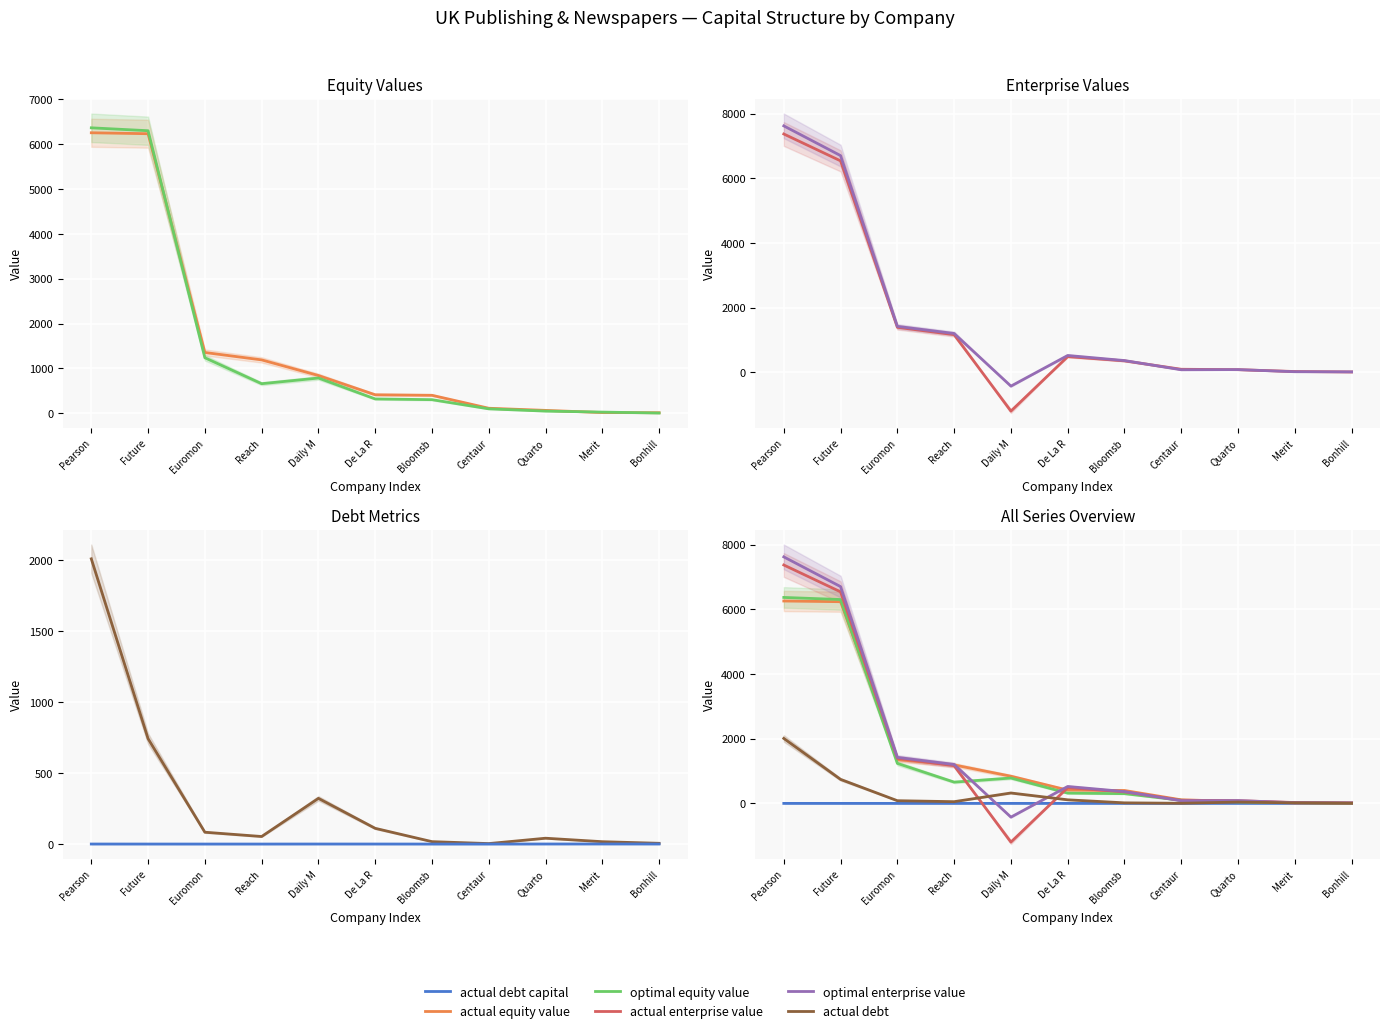

Reading left to right, transcribe all the data shown in this chart.

actual equity value: Pearson=6255.2	Future=6234.1	Euromon=1353.8	Reach=1188.7	Daily M=840.2	De La R=410.6	Bloomsb=399.0	Centaur=109.9	Quarto=62.1	Merit=14.1	Bonhill=10.0
optimal equity value: Pearson=6365.5	Future=6300.9	Euromon=1236.7	Reach=657.5	Daily M=784.1	De La R=317.6	Bloomsb=301.3	Centaur=96.6	Quarto=46.1	Merit=24.2	Bonhill=2.9
actual enterprise value: Pearson=7368.3	Future=6538.1	Euromon=1393.2	Reach=1165.7	Daily M=-1196.7	De La R=487.0	Bloomsb=355.9	Centaur=96.8	Quarto=84.2	Merit=26.9	Bonhill=13.5
optimal enterprise value: Pearson=7619.0	Future=6700.2	Euromon=1422.7	Reach=1202.3	Daily M=-424.2	De La R=523.1	Bloomsb=366.0	Centaur=81.4	Quarto=85.9	Merit=20.7	Bonhill=16.3
actual debt: Pearson=2008.1	Future=741.9	Euromon=83.3	Reach=53.1	Daily M=321.7	De La R=110.7	Bloomsb=17.0	Centaur=3.3	Quarto=41.1	Merit=16.6	Bonhill=5.3
actual debt capital: Pearson=0.2	Future=0.1	Euromon=0.1	Reach=0.0	Daily M=0.3	De La R=0.2	Bloomsb=0.0	Centaur=0.0	Quarto=0.4	Merit=0.5	Bonhill=0.3